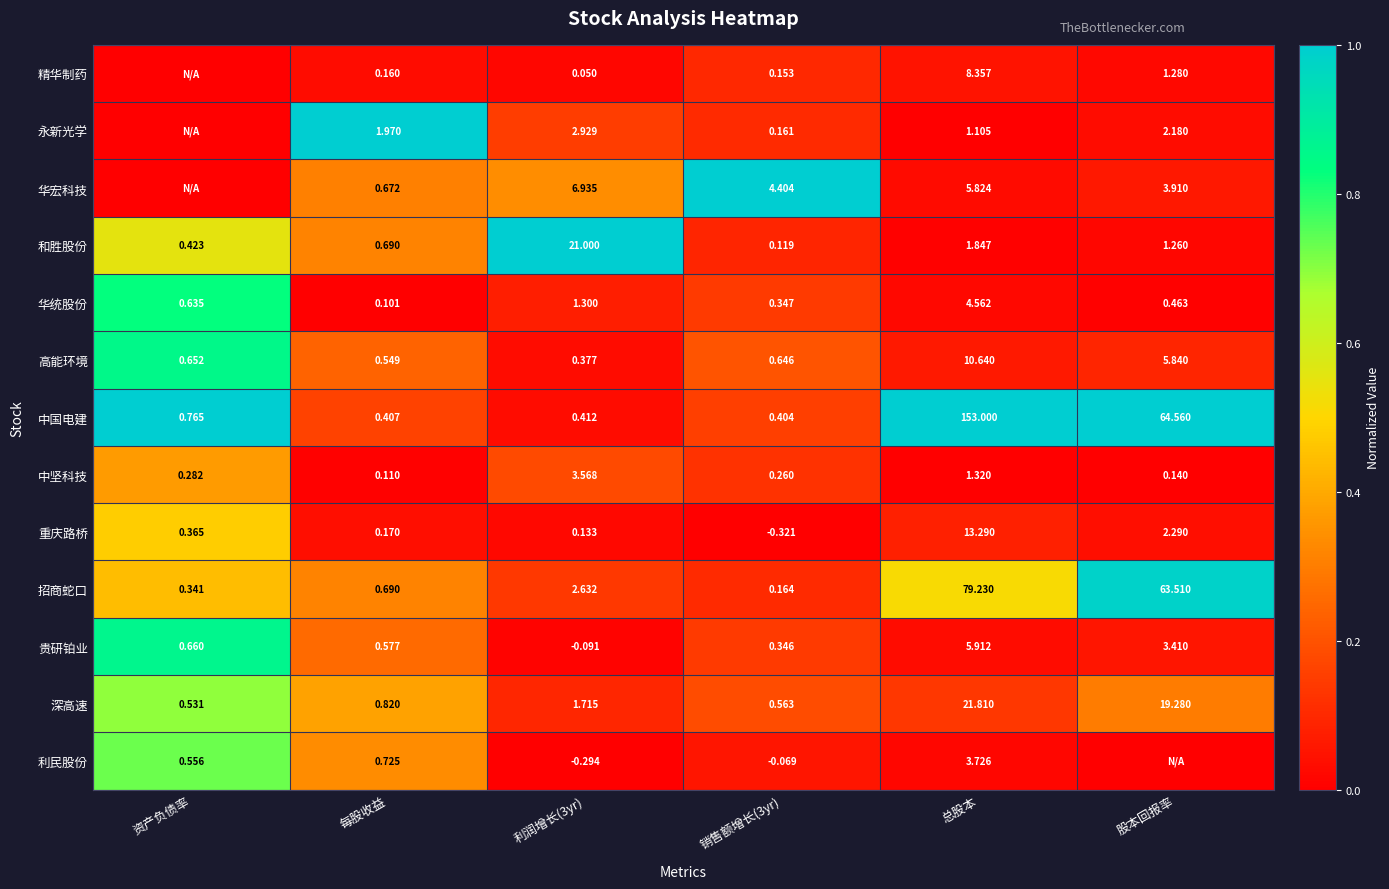

How many data points does each series have?

6